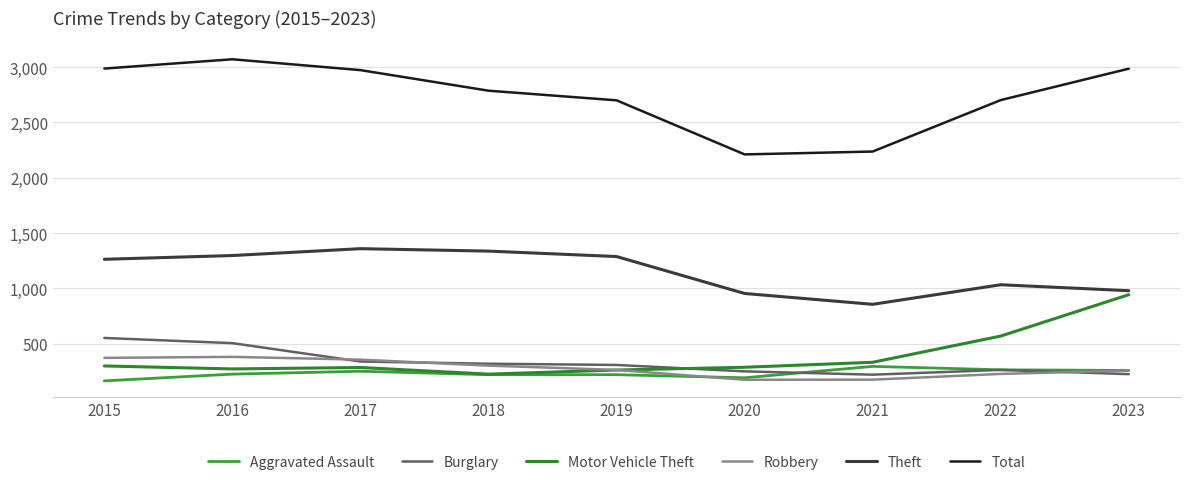

What is the difference between the highest and lowest values at 2023?

2761